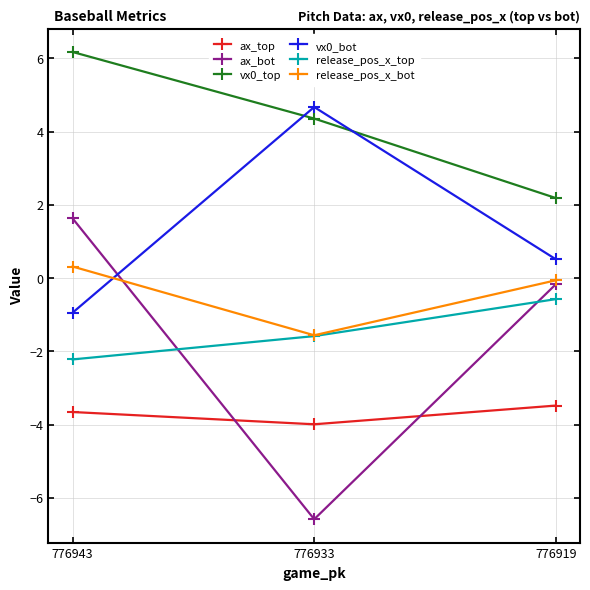

What is the minimum value for ax_bot?

-6.6